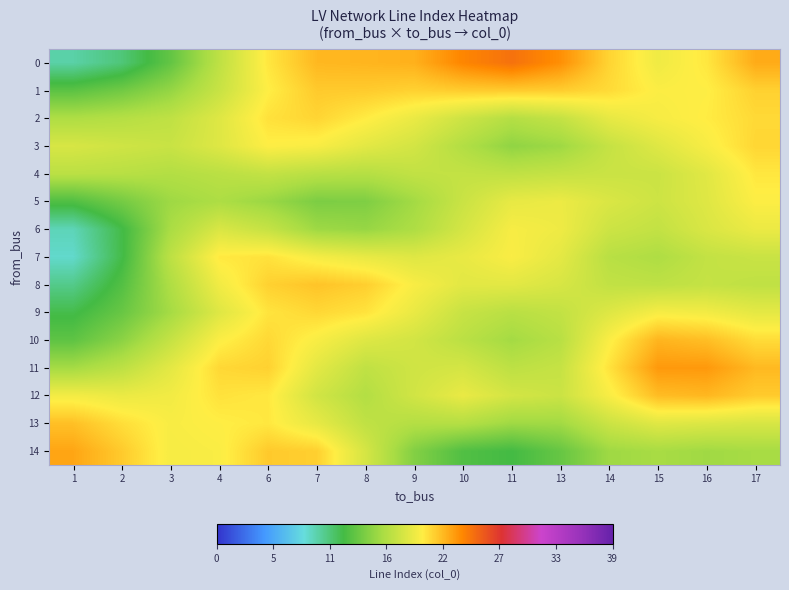

Reading right to left, transcribe all the data shown in this chart.

0: 17=22.8	16=20.5	15=19.6	14=21.2	13=23.9	11=25.2	10=24.3	9=22.6	8=22.4	7=22.3	6=20.5	4=17.3	3=13.7	2=11.1	1=10.0
1: 17=21.4	16=20.2	15=20.1	14=21.0	13=21.5	11=21.6	10=21.5	9=21.3	8=21.6	7=21.6	6=20.3	4=17.8	3=15.6	2=14.3	1=13.4
2: 17=21.1	16=20.3	15=19.9	14=19.2	13=17.6	11=16.9	10=18.0	9=19.4	8=20.4	7=21.2	6=20.7	4=18.8	3=17.4	2=16.9	1=16.6
3: 17=21.2	16=19.9	15=18.8	14=17.7	13=16.0	11=15.4	10=16.8	9=18.3	8=19.0	7=20.0	6=20.2	4=18.8	3=17.8	2=18.1	1=18.5
4: 17=20.5	16=18.9	15=17.9	14=17.9	13=17.6	11=17.4	10=17.6	9=17.5	8=16.9	7=17.1	6=17.6	4=17.2	3=16.8	2=17.1	1=17.2
5: 17=20.2	16=18.8	15=18.0	14=18.6	13=19.4	11=19.2	10=17.8	9=16.2	8=14.8	7=14.7	6=15.8	4=16.6	3=16.0	2=14.4	1=13.0
6: 17=19.4	16=18.6	15=17.5	14=18.0	13=19.6	11=19.9	10=18.3	9=16.6	8=15.7	7=16.0	6=17.7	4=18.6	3=16.4	2=12.4	1=9.5
7: 17=17.8	16=17.5	15=16.6	14=17.1	13=19.1	11=20.0	10=19.3	9=18.8	8=19.3	7=19.8	6=20.7	4=20.5	3=17.3	2=12.3	1=9.0
8: 17=17.4	16=17.6	15=17.3	14=17.5	13=18.5	11=19.0	10=19.0	9=20.0	8=21.5	7=21.9	6=21.4	4=19.7	3=16.7	2=13.1	1=10.7
9: 17=19.1	16=19.7	15=19.9	14=18.8	13=17.5	11=17.1	10=17.7	9=19.3	8=20.7	7=21.1	6=20.6	4=18.8	3=16.2	2=13.9	1=12.3
10: 17=21.0	16=22.1	15=22.5	14=20.1	13=17.1	11=16.2	10=17.2	9=18.2	8=18.8	7=20.0	6=21.1	4=20.1	3=17.6	2=15.2	1=13.5
11: 17=22.3	16=23.5	15=23.5	14=20.7	13=17.7	11=17.3	10=18.4	9=18.1	8=17.4	7=19.0	6=21.4	4=21.1	3=19.0	2=17.3	1=16.2
12: 17=21.6	16=22.4	15=22.1	14=20.0	13=17.9	11=18.3	10=19.3	9=18.2	8=16.8	7=18.2	6=20.5	4=20.7	3=19.7	2=19.4	1=19.8
13: 17=18.5	16=18.7	15=18.9	14=17.9	13=16.1	11=16.0	10=16.9	9=16.9	8=17.4	7=19.2	6=20.5	4=20.3	3=20.0	2=20.9	1=22.0
14: 17=16.3	16=16.1	15=16.4	14=16.0	13=13.8	11=12.5	10=13.0	9=14.9	8=18.4	7=21.4	6=21.7	4=20.1	3=19.9	2=21.6	1=23.0